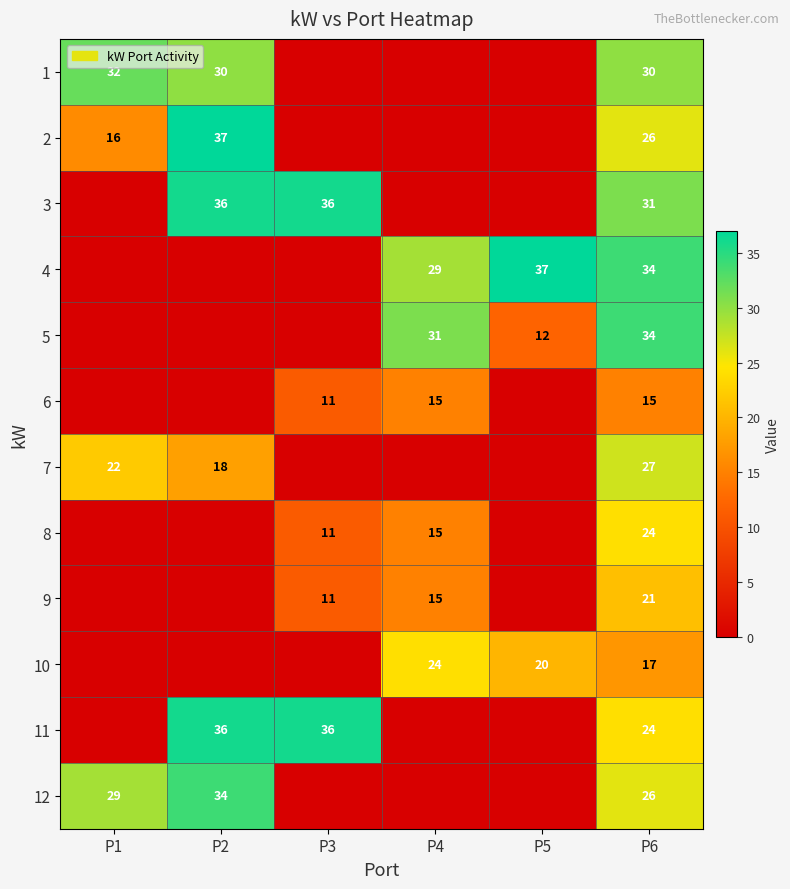

What is the spread (max minus min) of values at P6?

19